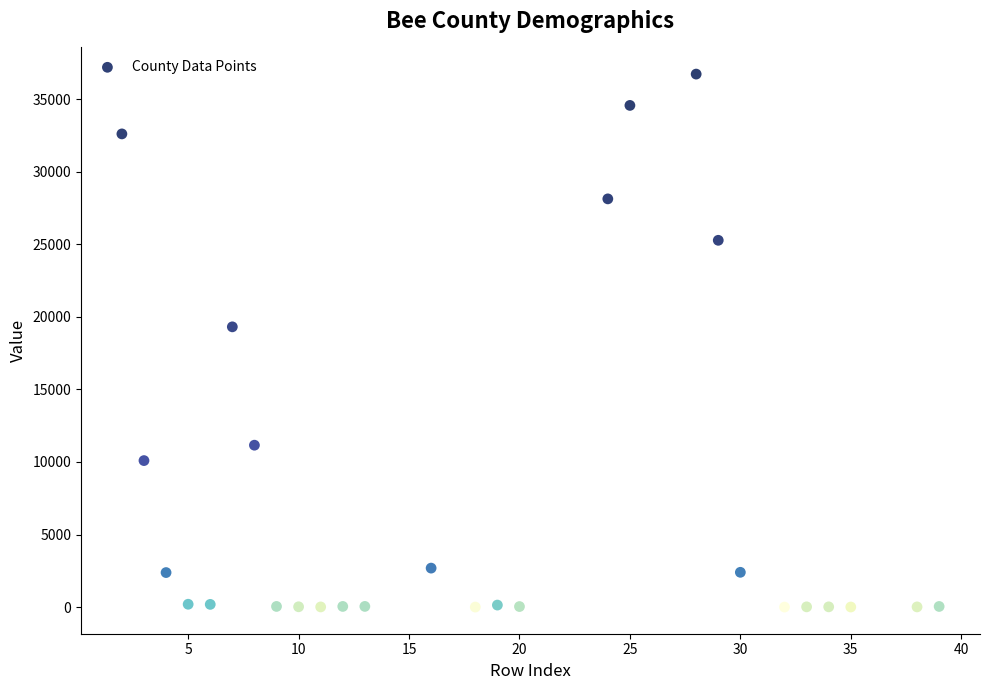

What Y value in the scatter plot is closest to 18366?

19313.0